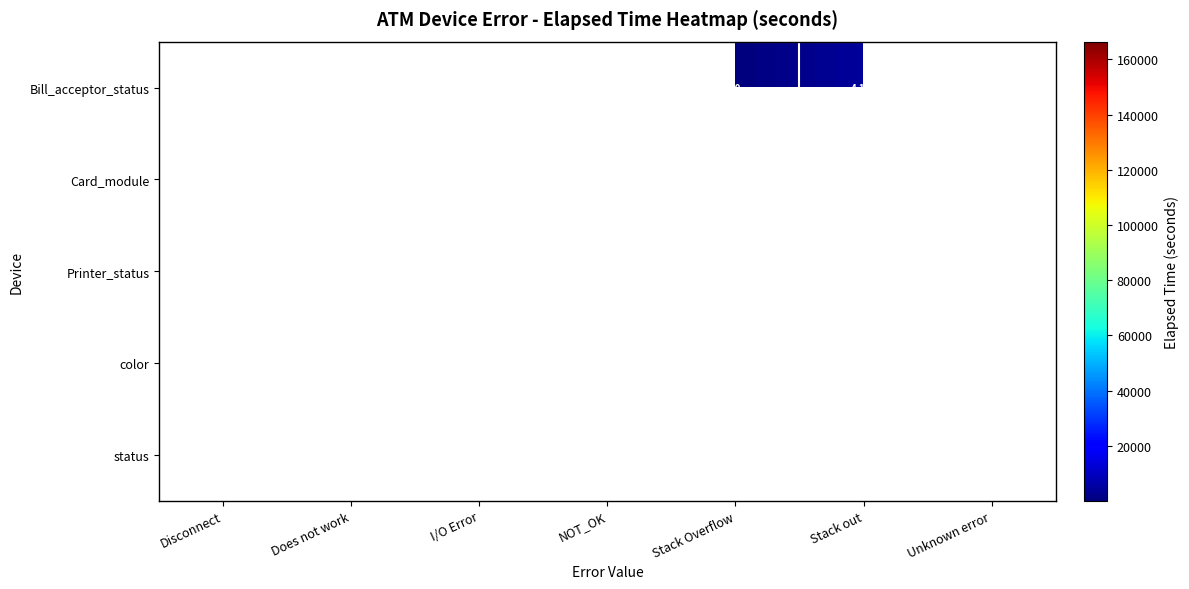

The value of status at NOT_OK is 166474. True or false?

True